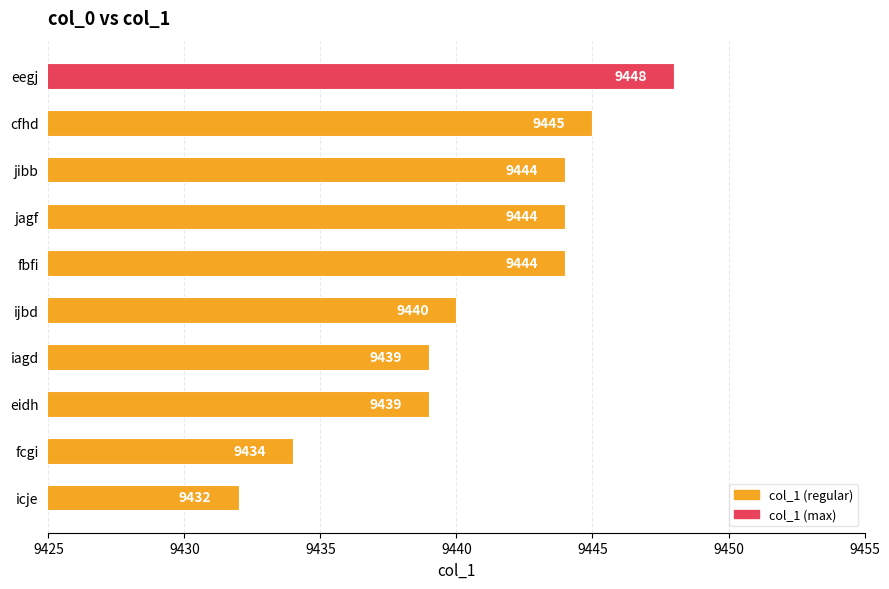

What is the sum of all values?

94409